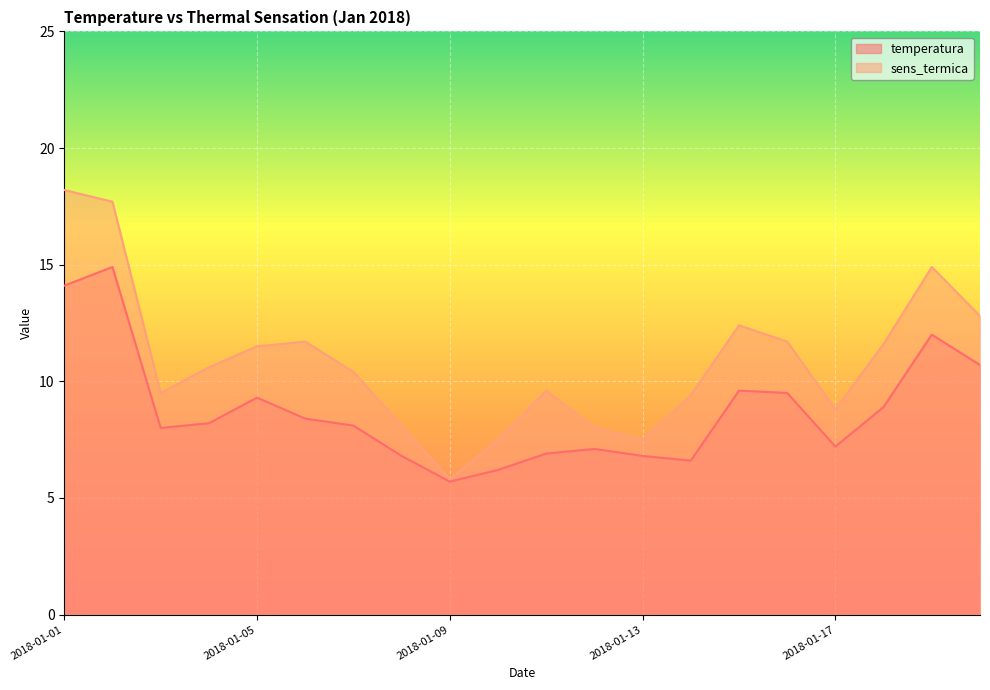

At 2018-01-06, list the series in order from largest to smallest.

sens_termica, temperatura